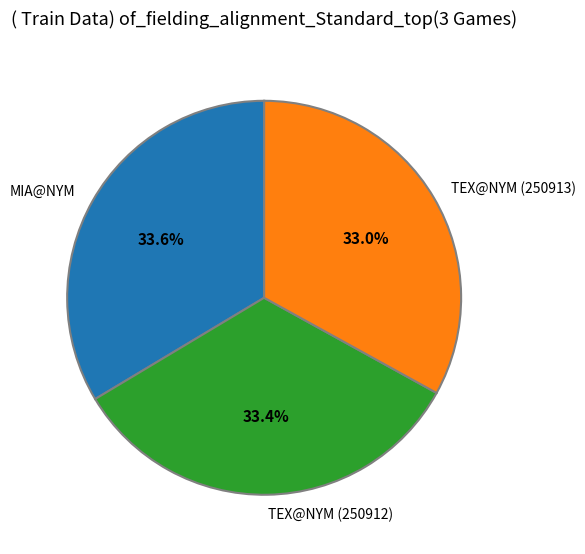

Is there any slice that represents more than half of the pie?

No